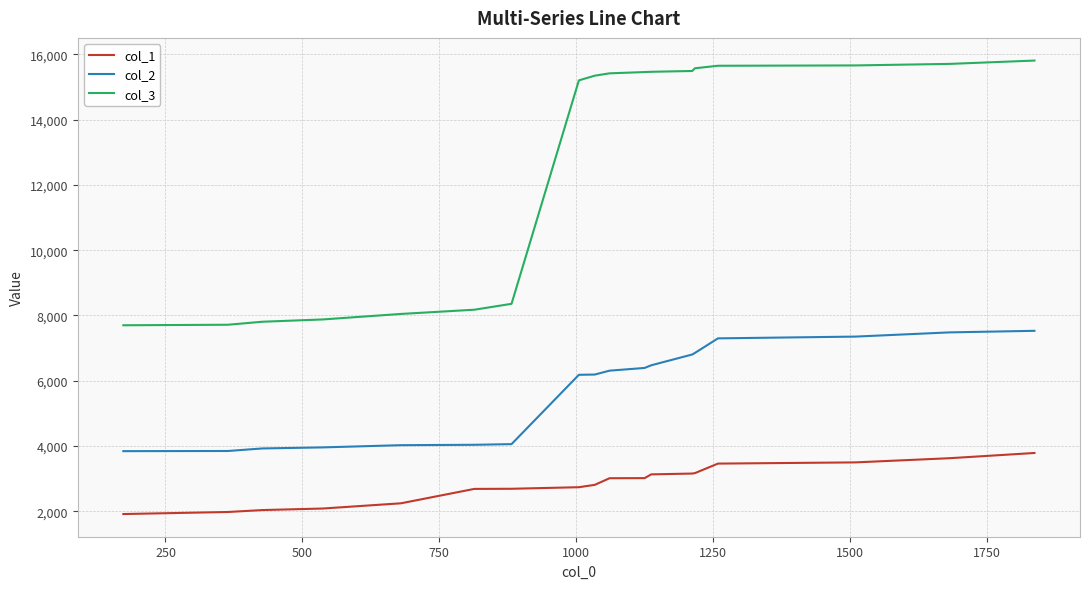

True or false: col_1 and col_3 intersect in this chart.

False